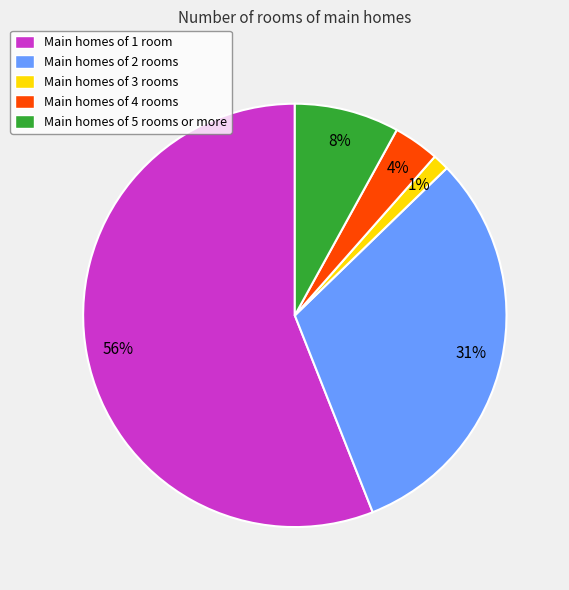

Which has a higher value, Main homes of 3 rooms or Main homes of 2 rooms?

Main homes of 2 rooms